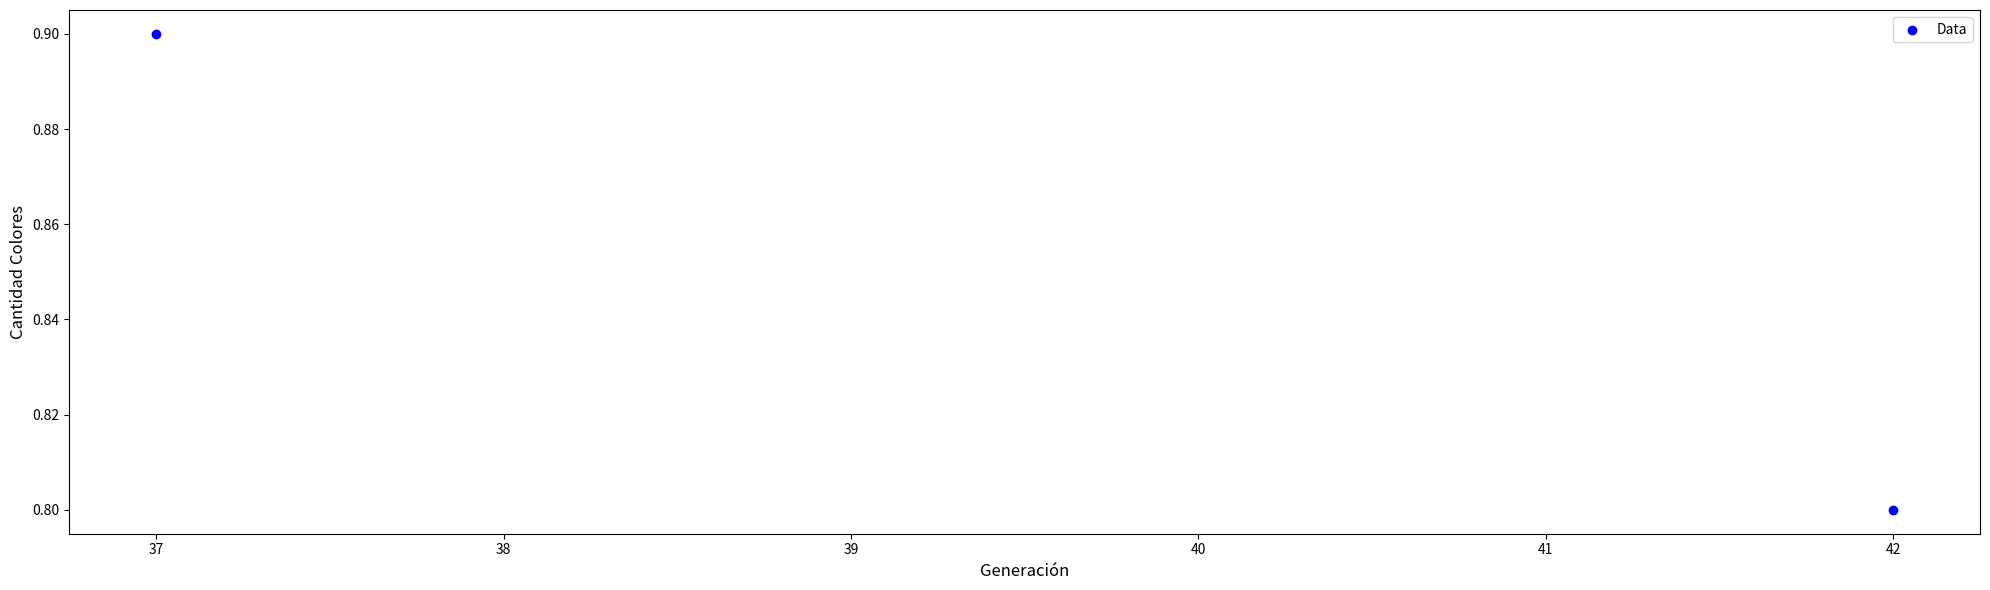

What is the average Y value?

0.9